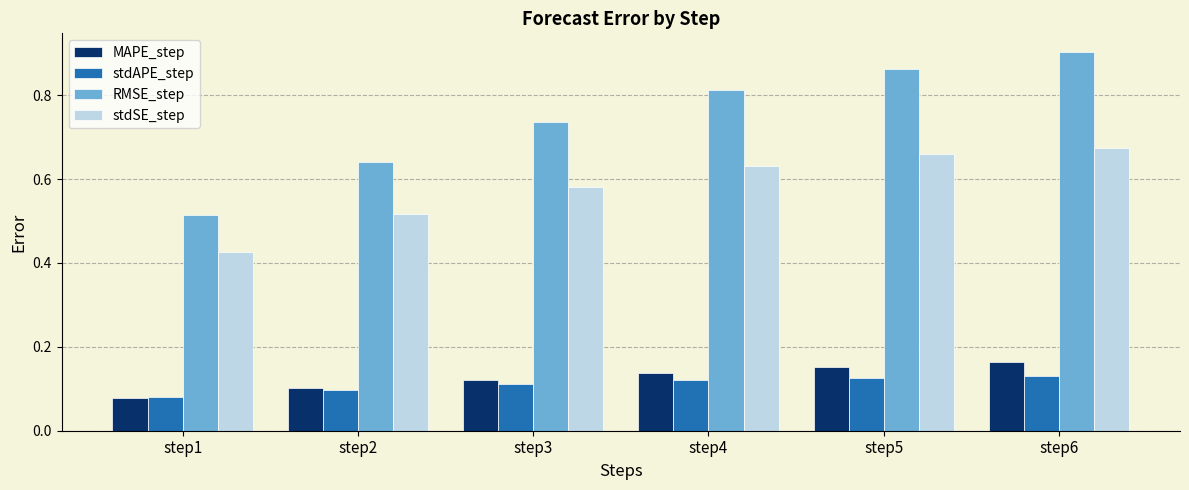

Which label corresponds to the largest value in the chart?

step6